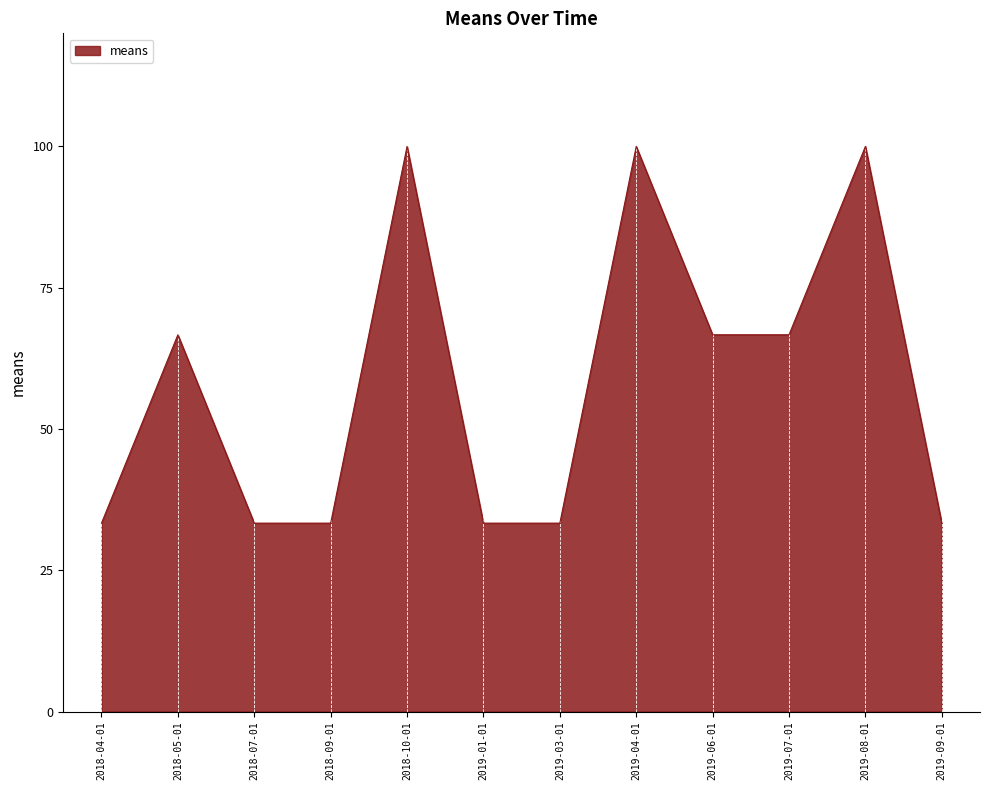

Approximately how many times larger is the value at 2019-03-01 compared to 2019-07-01?

0.5